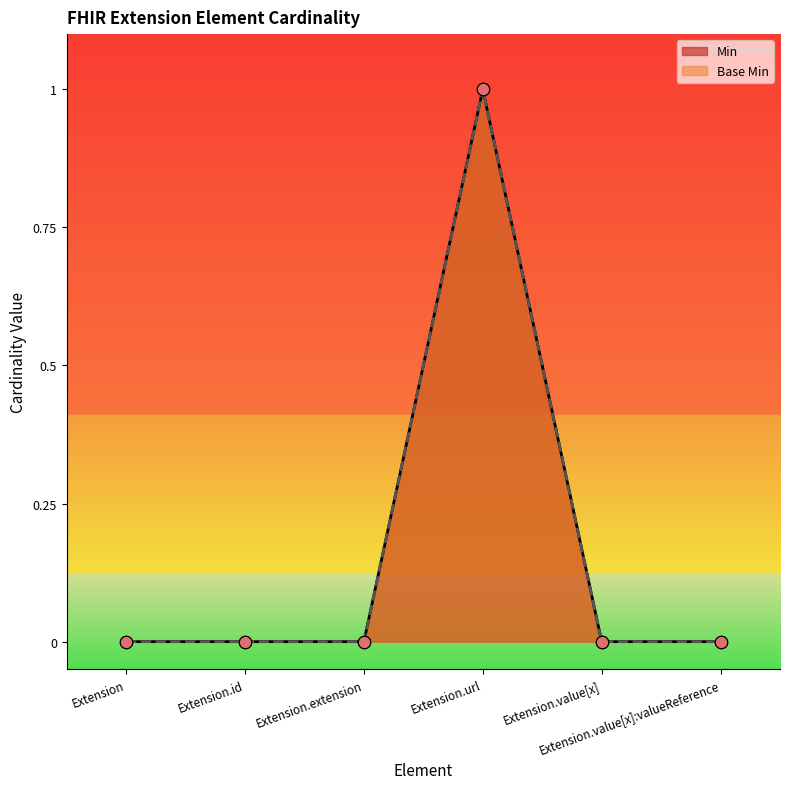

What are all the series names shown in the legend?

Min, Base Min